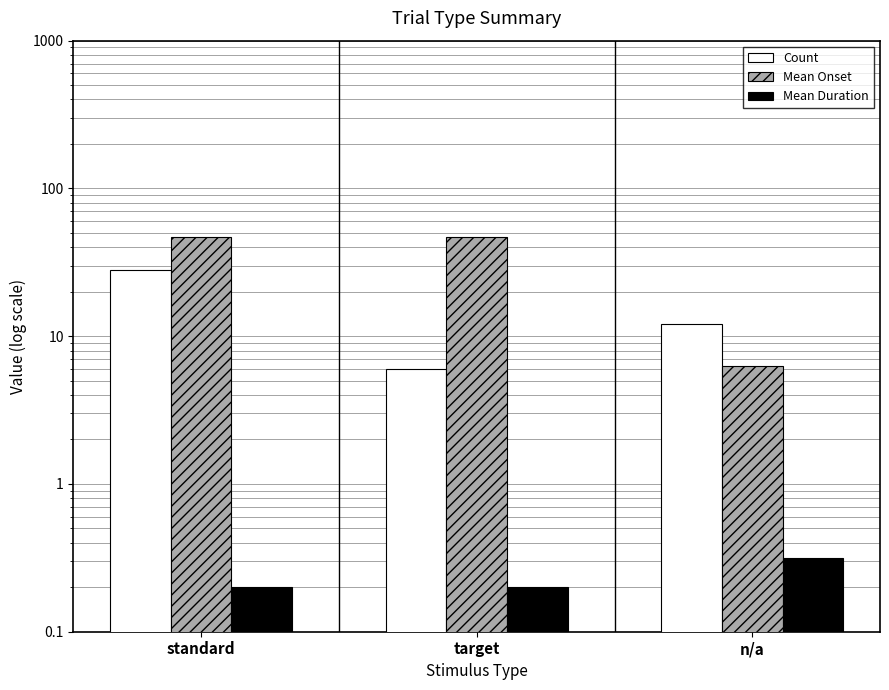

Reading right to left, what are all the values shown in this chart?

Count: n/a=12.0	target=6.0	standard=28.0
Mean Onset: n/a=6.3	target=47.0	standard=47.2
Mean Duration: n/a=0.3	target=0.2	standard=0.2